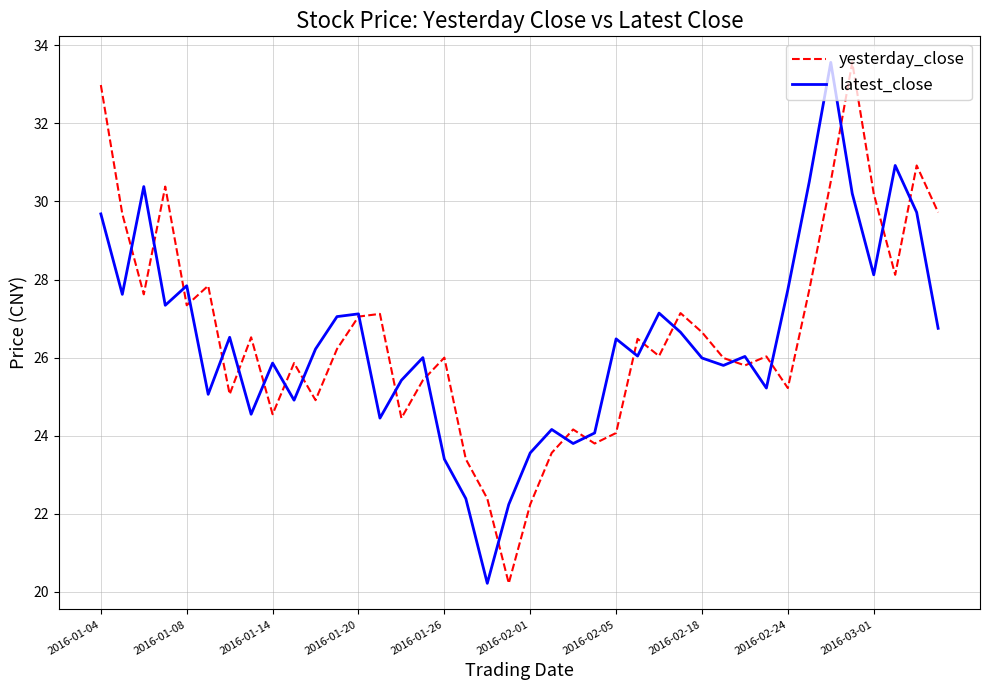

What is the highest value of the yesterday_close series?

33.6